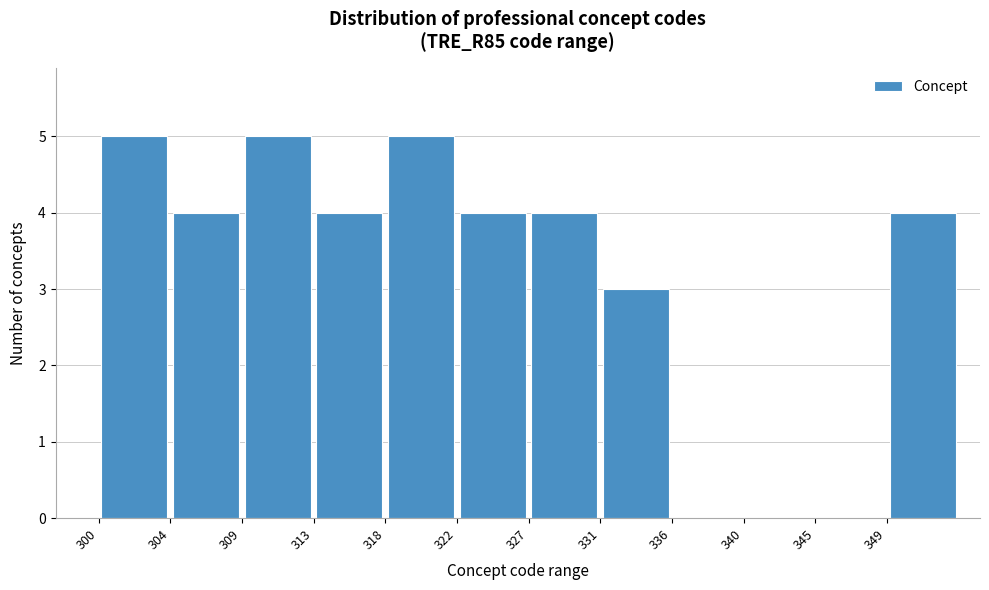

Reading left to right, transcribe this chart: for each bar, give the range it covers on the x-axis and its height. The values are not printed on the chart, so give them approximately, as read against the axis.

300.0 to 304.5: 5
304.5 to 309.0: 4
309.0 to 313.5: 5
313.5 to 318.0: 4
318.0 to 322.5: 5
322.5 to 327.0: 4
327.0 to 331.5: 4
331.5 to 336.0: 3
336.0 to 340.5: 0
340.5 to 345.0: 0
345.0 to 349.5: 0
349.5 to 354.0: 4